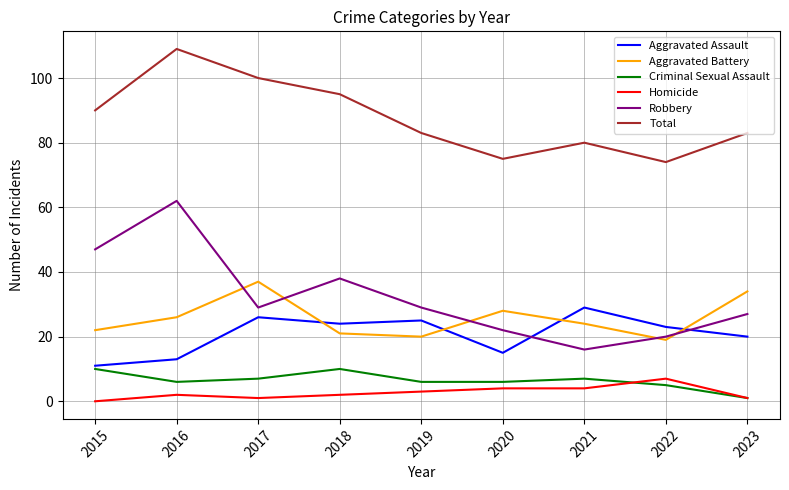

What is the greatest value displayed?

109